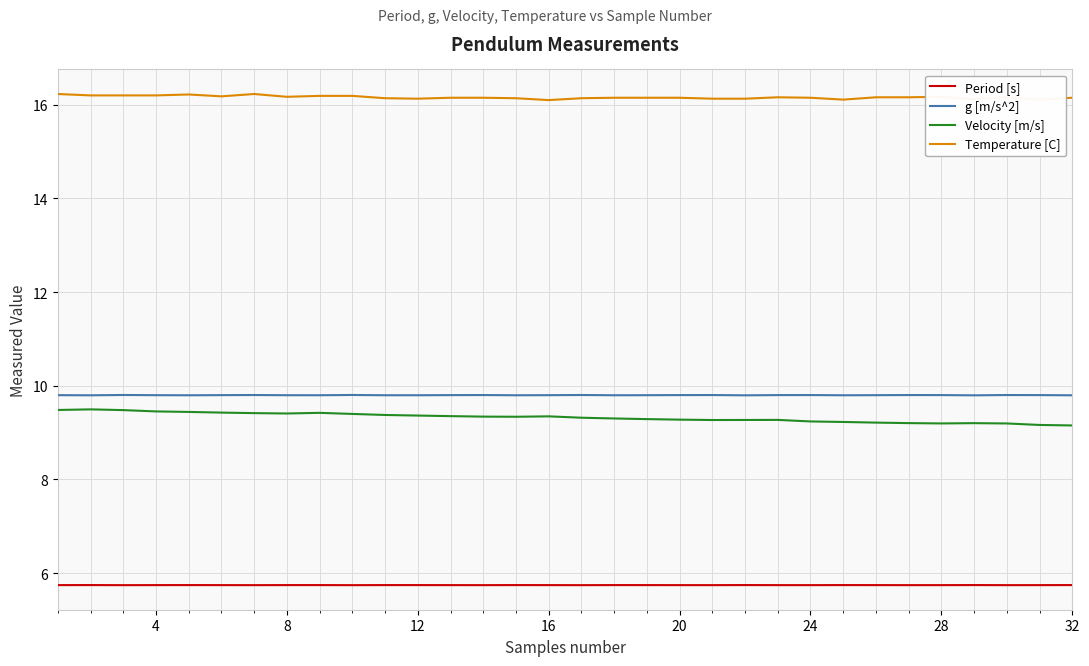

Which series has the widest spread of values?

Velocity [m/s]